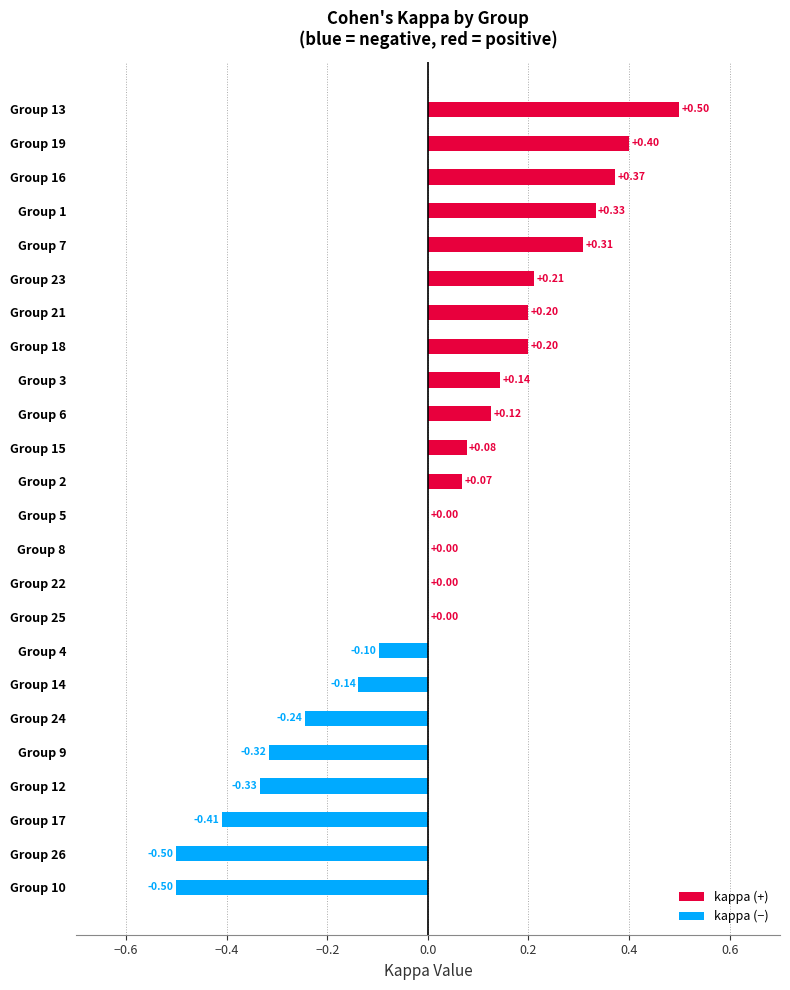

What is the sum of all values?

0.4